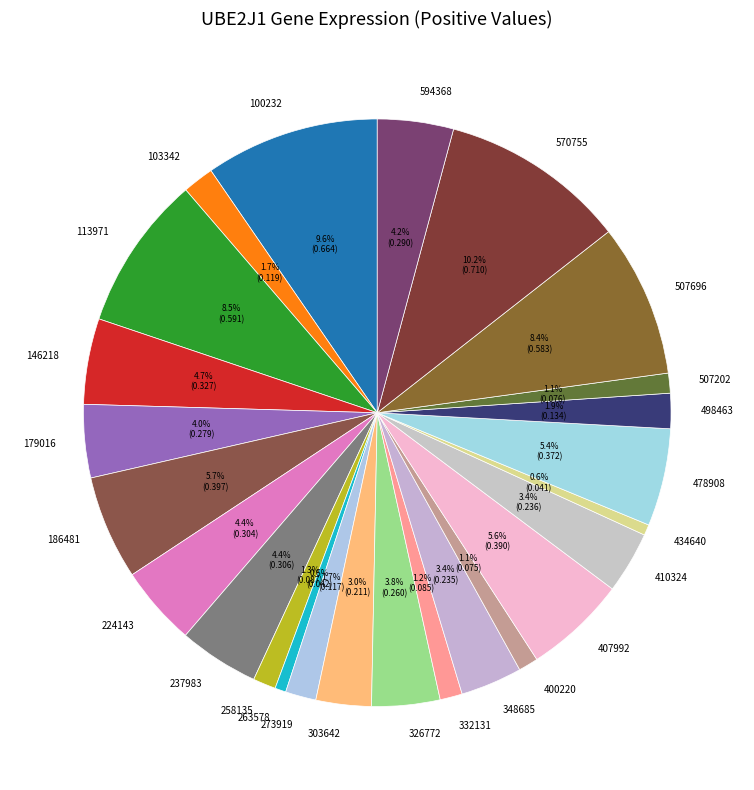

How many slices are in this pie chart?

25